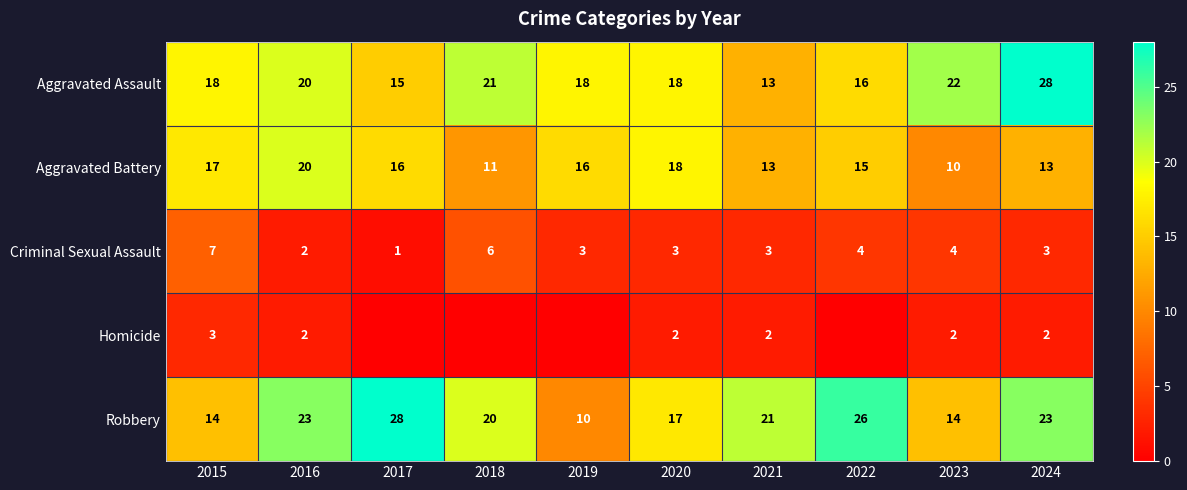

How many data points in Criminal Sexual Assault are less than 3?

2